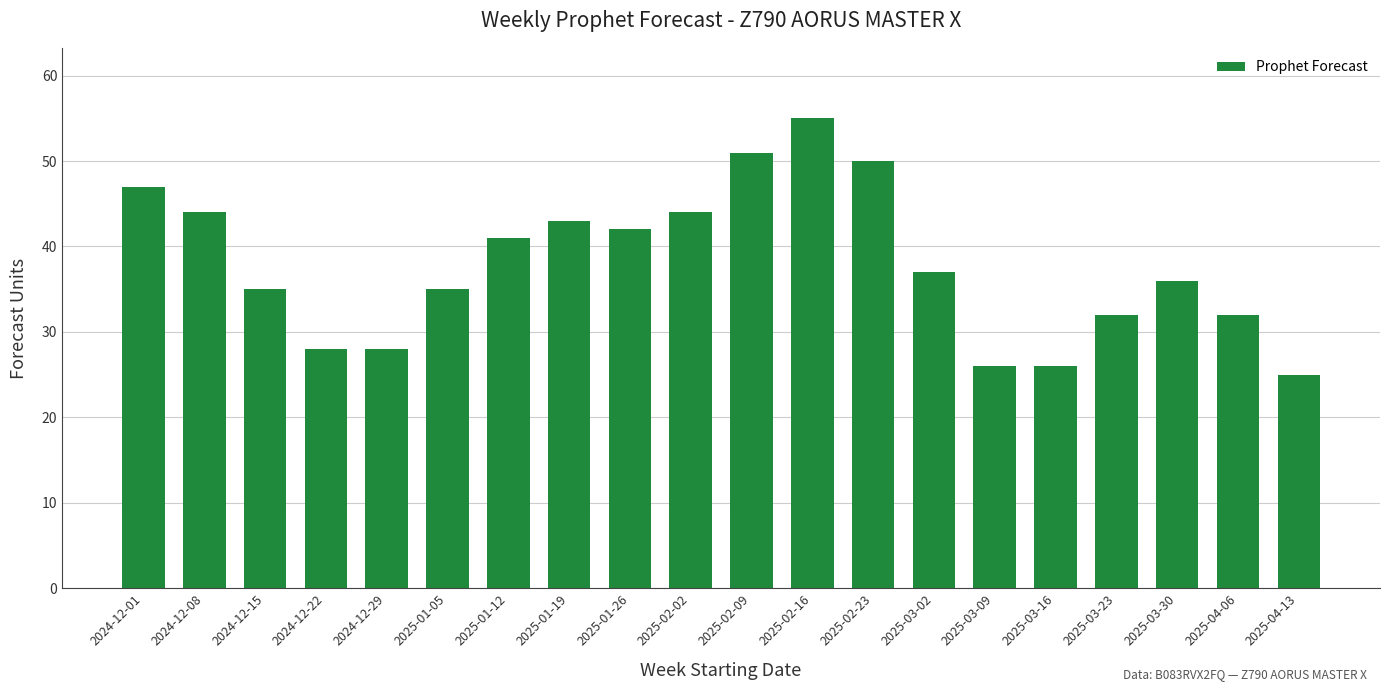

The chart shows a value of 16 at 2024-12-22. True or false?

False